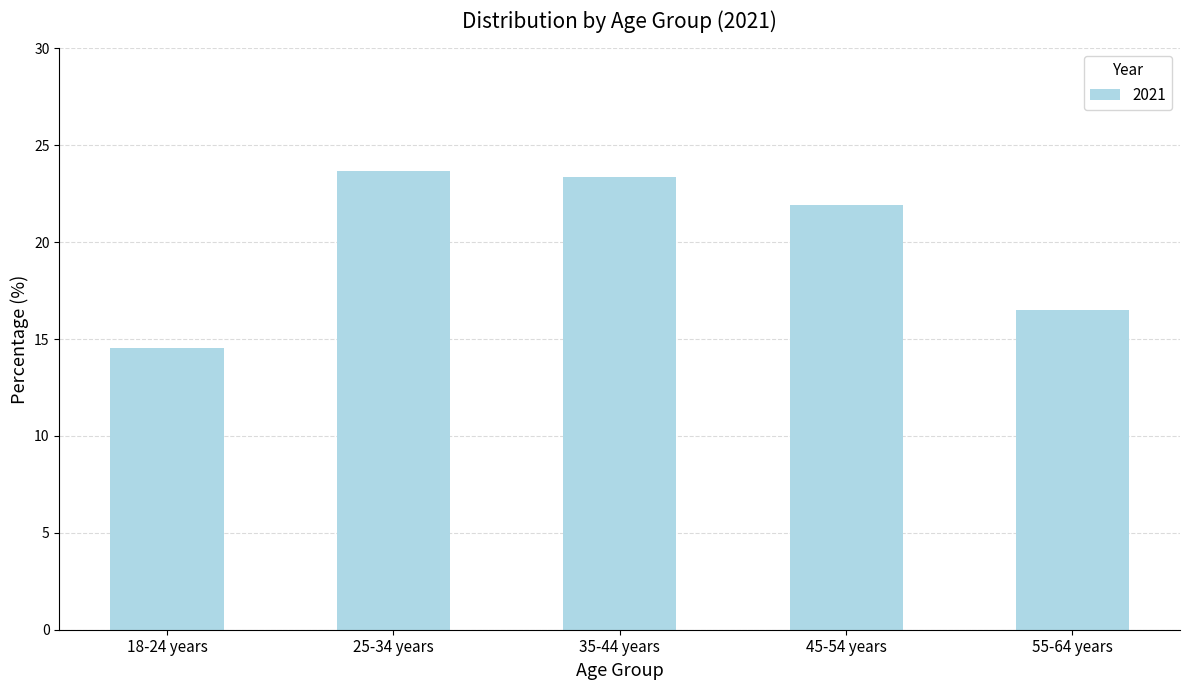

Reading left to right, list all the values displayed in this chart.

14.5	23.7	23.4	21.9	16.5